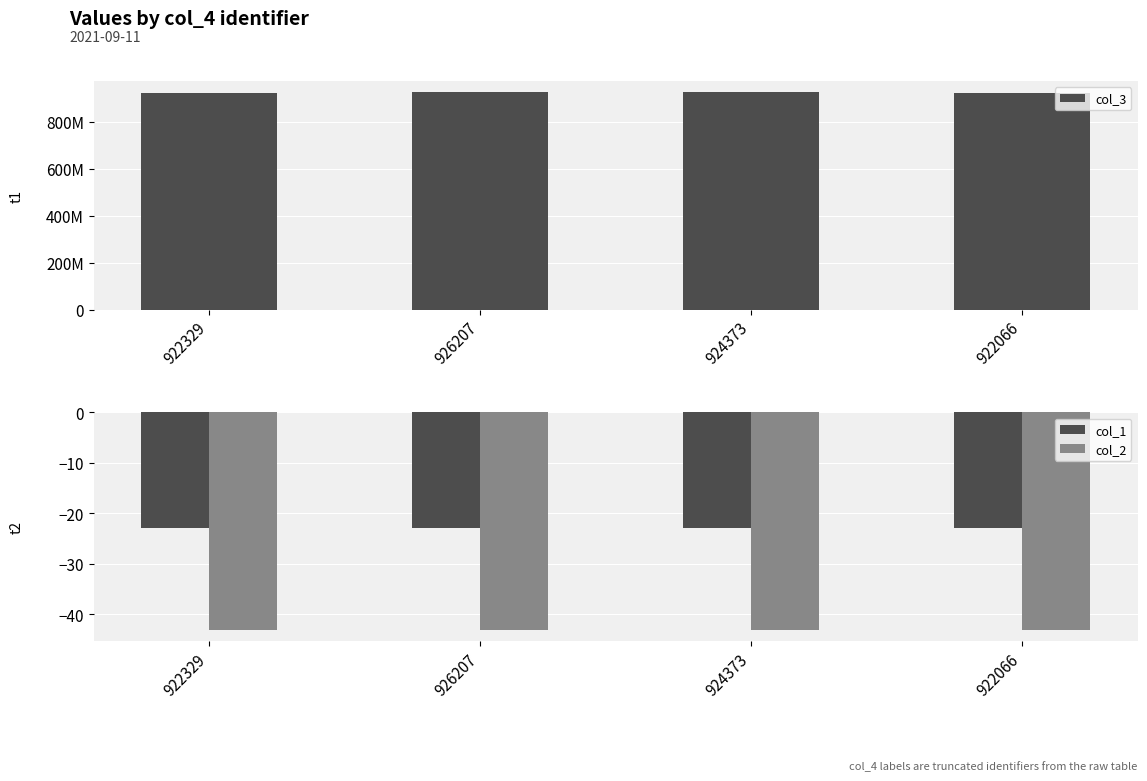

Is it true that col_2 equals -66.4 at 922066?

False